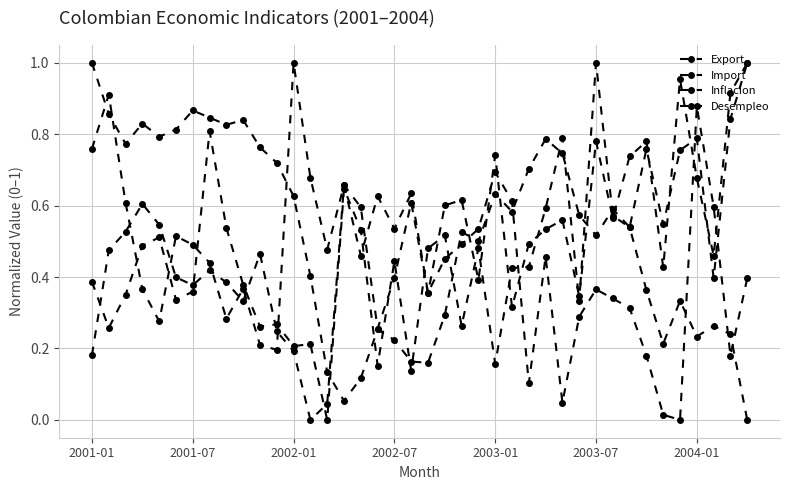

How many lines are shown in the chart?

4